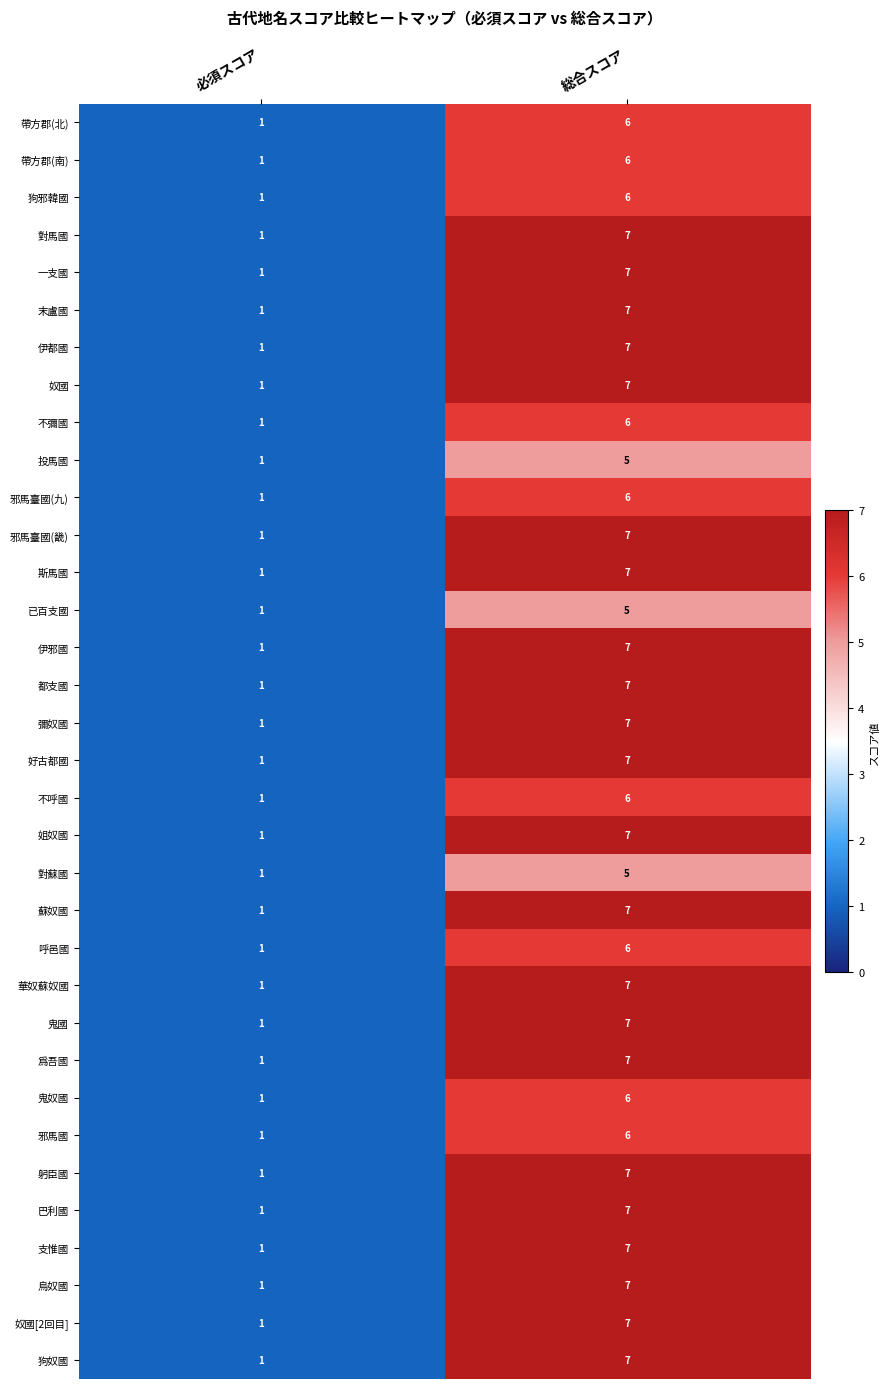

Where is 伊邪國 nearest to the value 4?

必須スコア